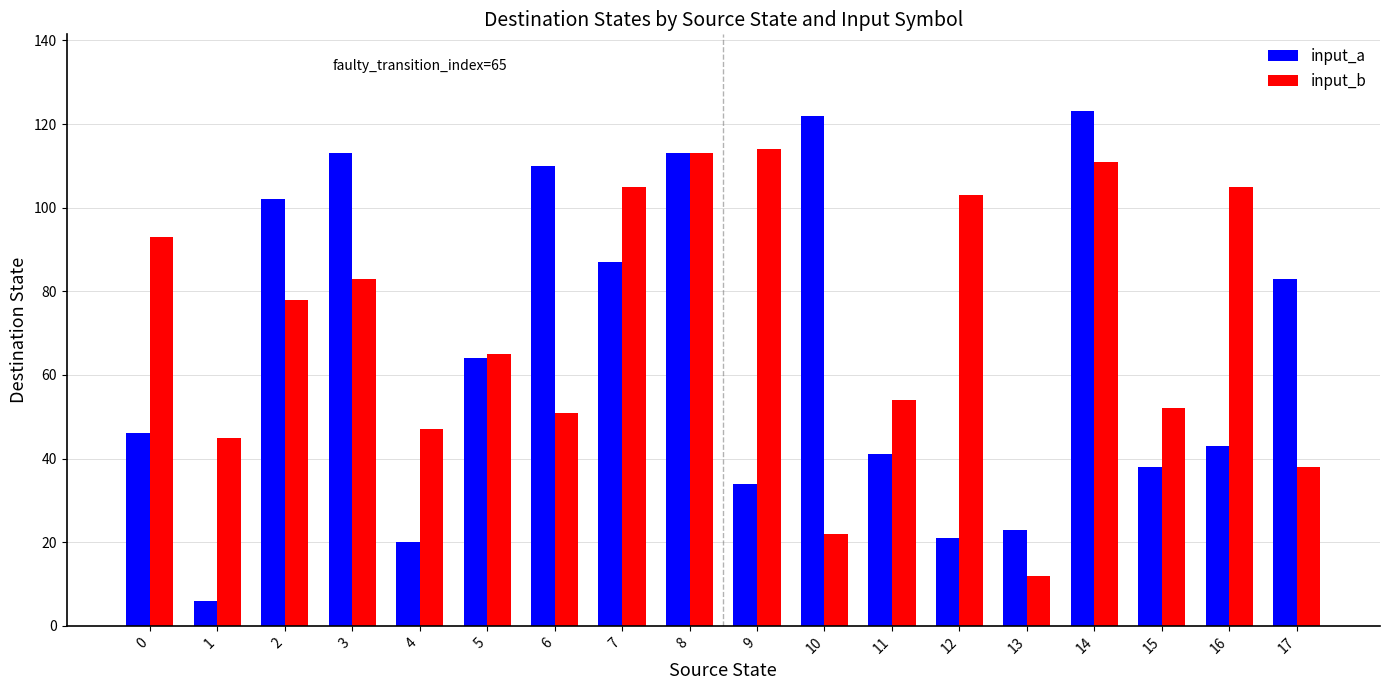

At which category is the sum across all series the highest?

14